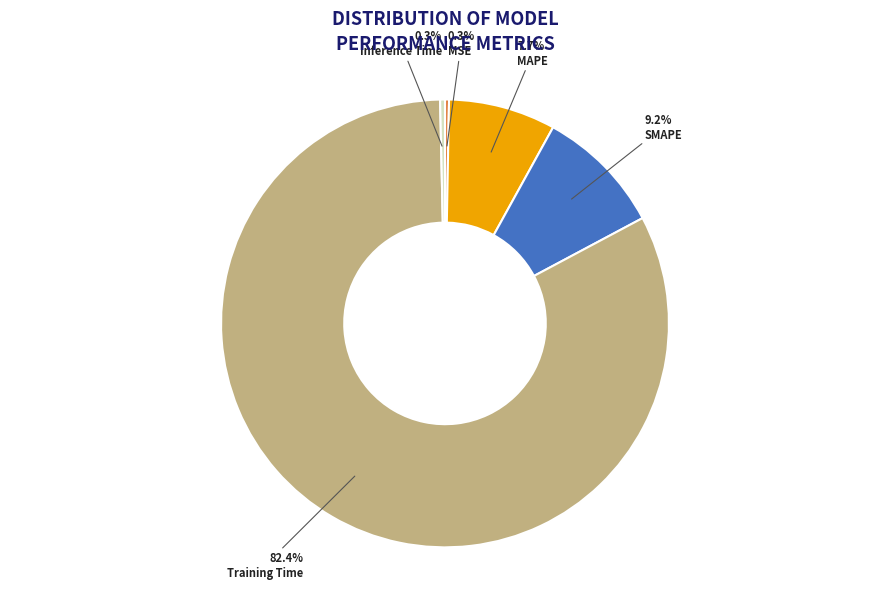

Which slice is the largest?

Training Time